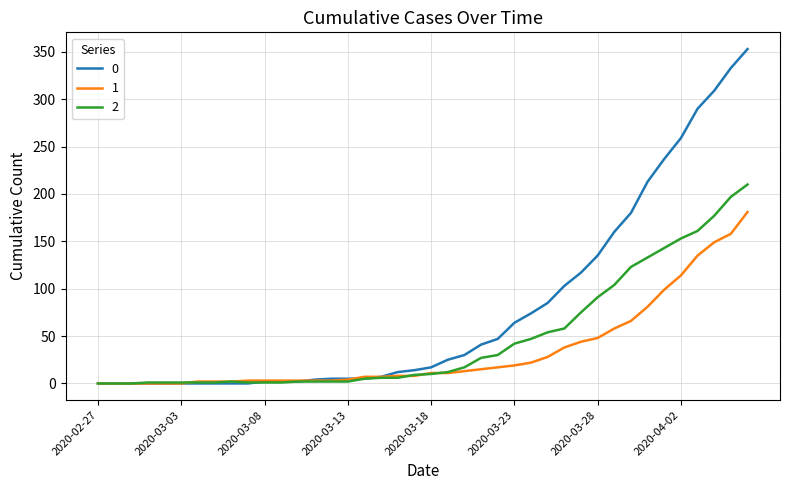

What is the greatest value displayed?

353